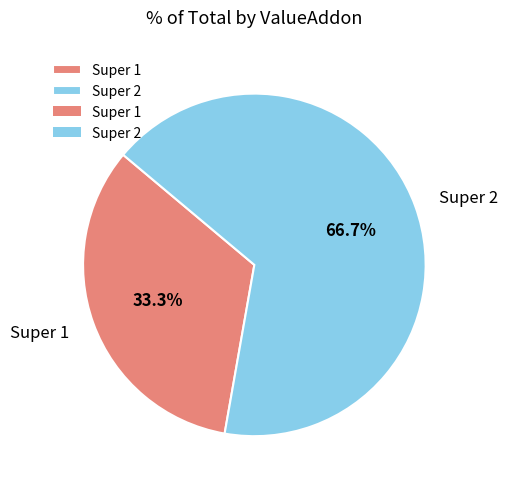

Is there any slice that represents more than half of the pie?

Yes